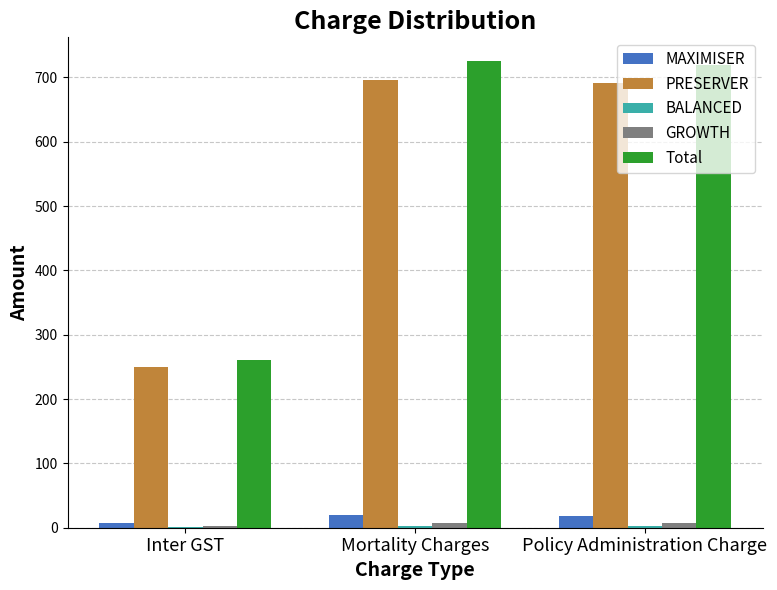

True or false: PRESERVER has a value of 112.0 at Inter GST.

False